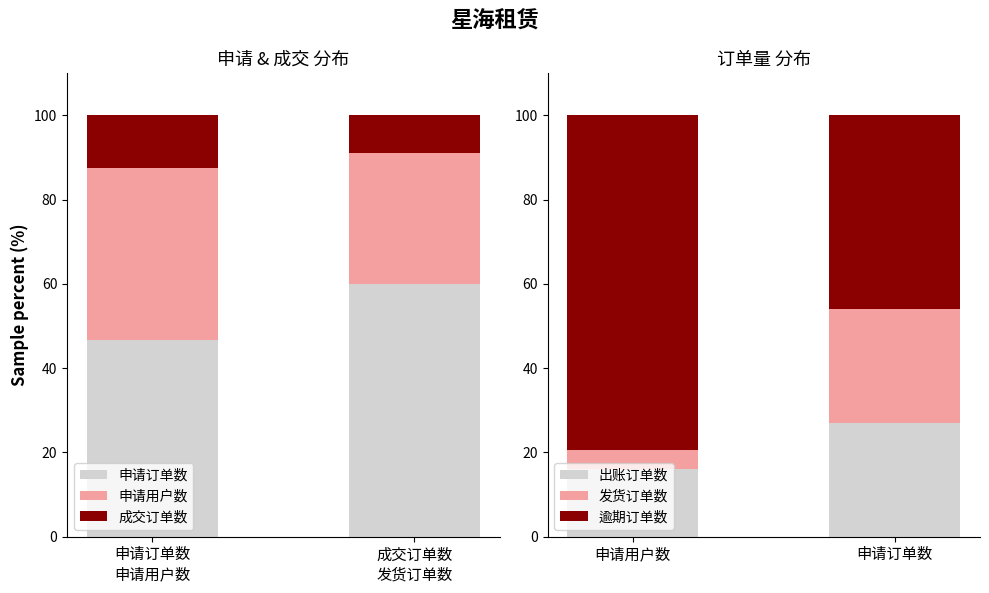

What is the minimum value for 发货订单数?

4.6